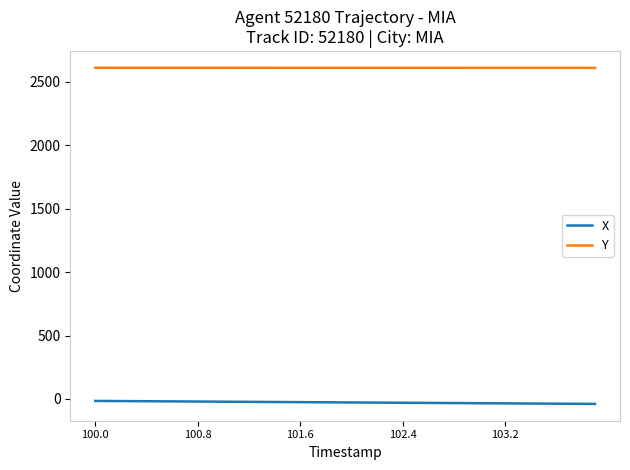

What is the difference between the second highest and second lowest values in the X series?

22.3